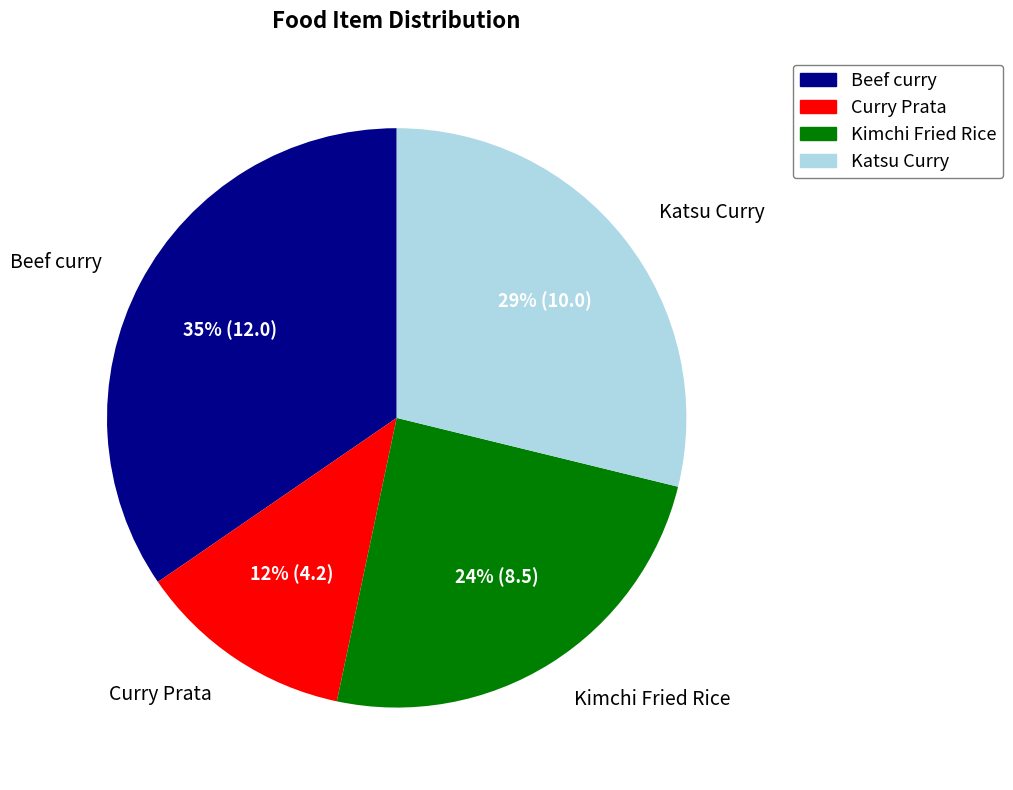

Which category has the biggest portion of the pie?

Beef curry